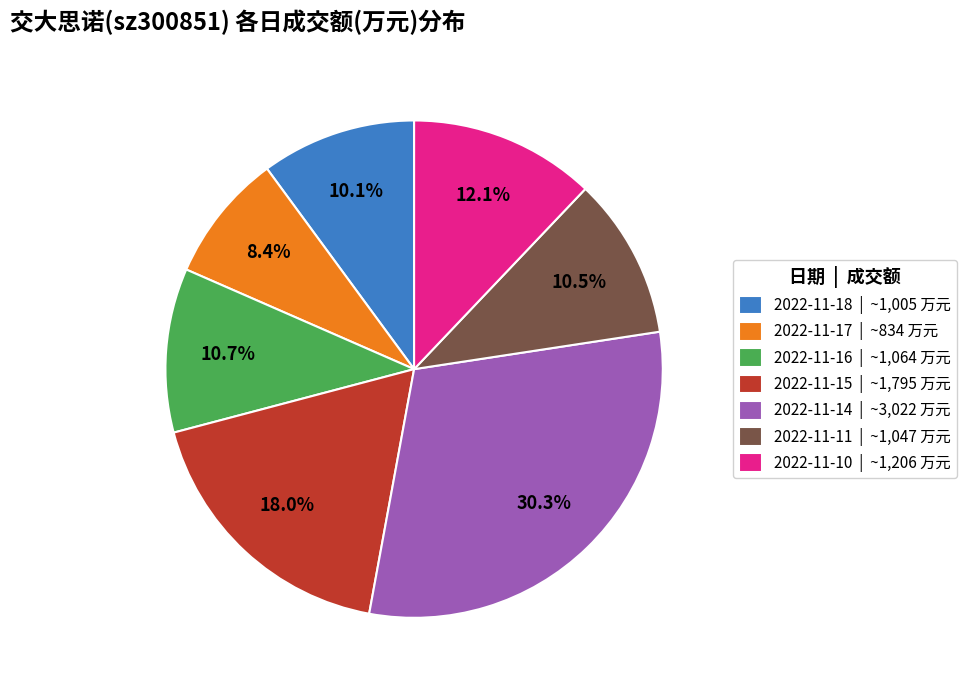

How many slices are in this pie chart?

7